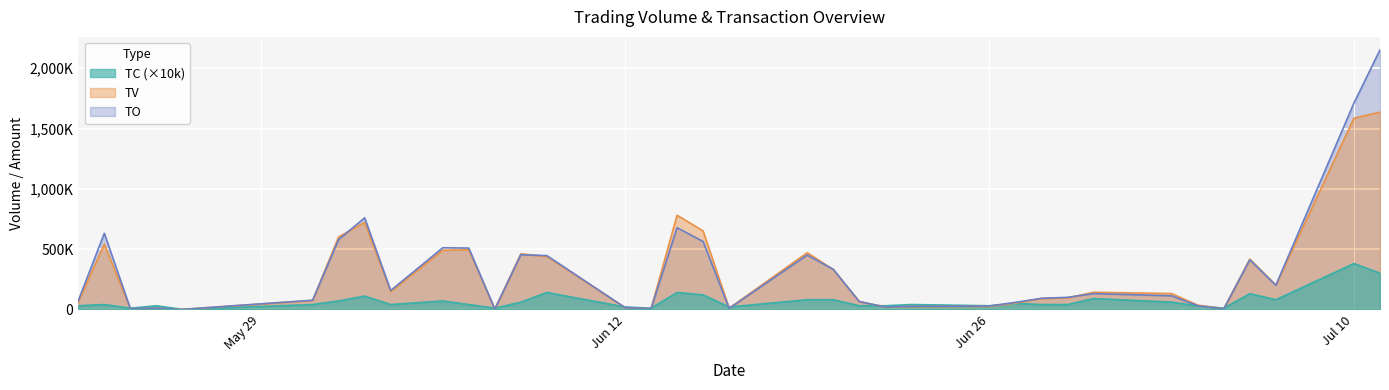

Rank the categories by TO value from lowest to highest.

2017-05-26, 2017-06-07, 2017-07-05, 2017-06-13, 2017-05-24, 2017-06-16, 2017-05-25, 2017-06-12, 2017-06-22, 2017-06-23, 2017-06-26, 2017-07-04, 2017-06-27, 2017-06-21, 2017-05-22, 2017-05-31, 2017-06-28, 2017-06-29, 2017-07-03, 2017-06-30, 2017-06-03, 2017-07-07, 2017-06-20, 2017-07-06, 2017-06-09, 2017-06-19, 2017-06-08, 2017-06-06, 2017-06-05, 2017-06-15, 2017-06-01, 2017-05-23, 2017-06-14, 2017-06-02, 2017-07-10, 2017-07-11